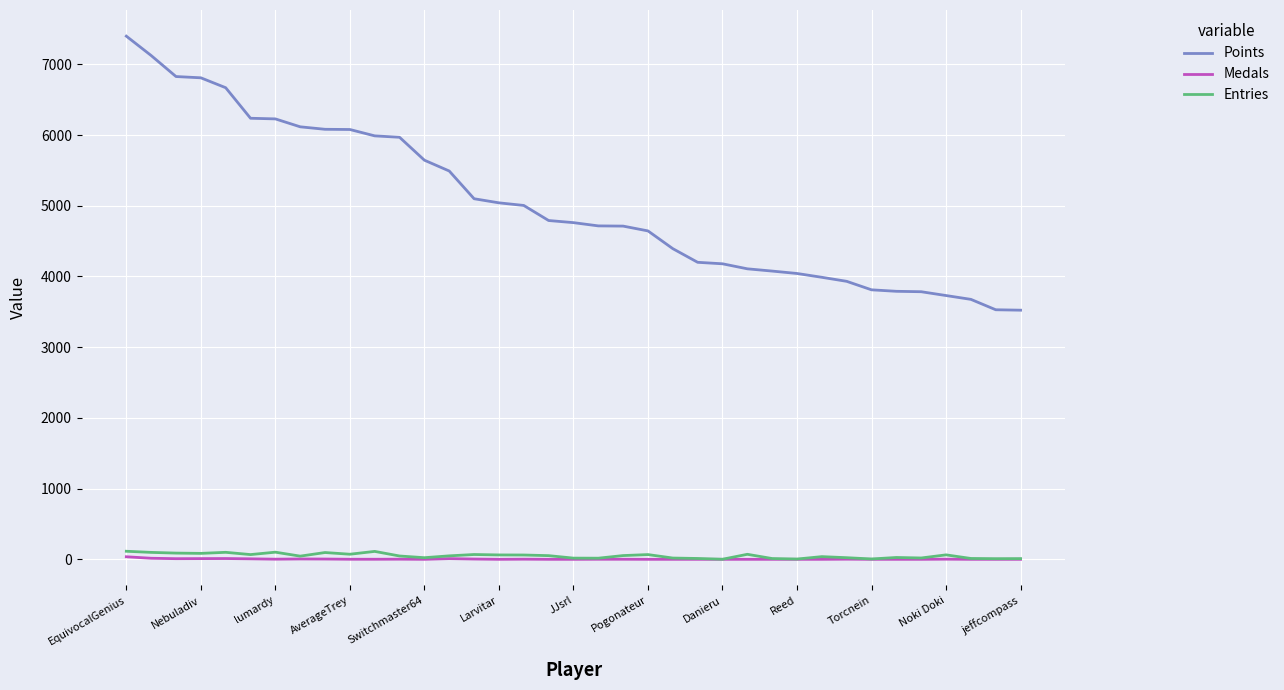

Which series has the largest total across all categories?

Points